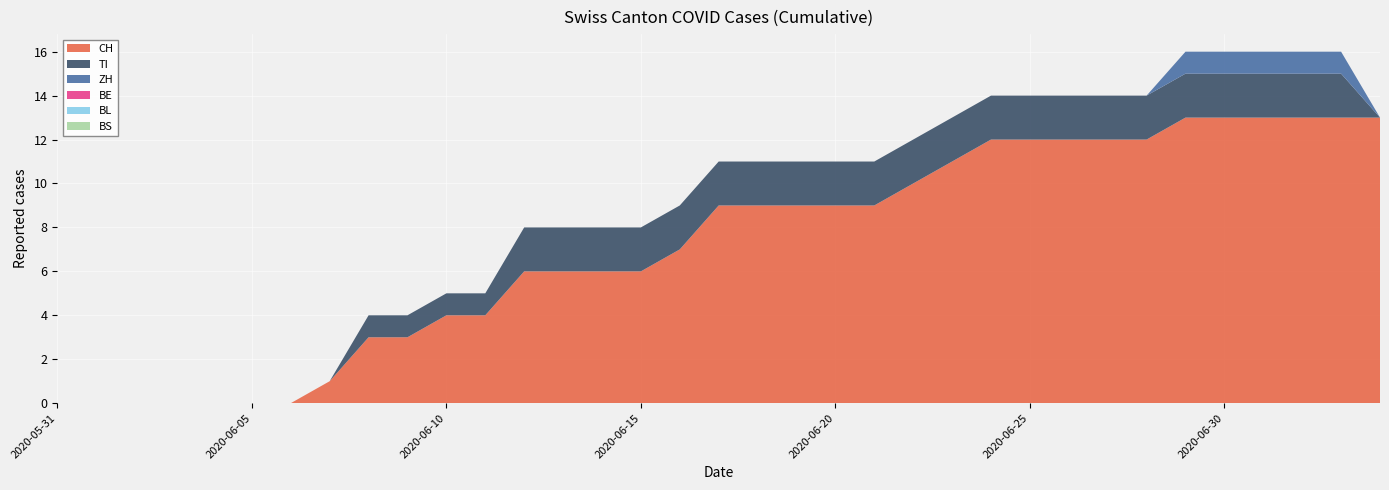

Reading right to left, list all the values displayed in this chart.

CH: 2020-07-04=13	2020-07-03=13	2020-07-02=13	2020-07-01=13	2020-06-30=13	2020-06-29=13	2020-06-28=12	2020-06-27=12	2020-06-26=12	2020-06-25=12	2020-06-24=12	2020-06-23=11	2020-06-22=10	2020-06-21=9	2020-06-20=9	2020-06-19=9	2020-06-18=9	2020-06-17=9	2020-06-16=7	2020-06-15=6	2020-06-14=6	2020-06-13=6	2020-06-12=6	2020-06-11=4	2020-06-10=4	2020-06-09=3	2020-06-08=3	2020-06-07=1	2020-06-06=0	2020-06-05=0	2020-06-04=0	2020-06-03=0	2020-06-02=0	2020-06-01=0	2020-05-31=0
TI: 2020-07-04=0	2020-07-03=2	2020-07-02=2	2020-07-01=2	2020-06-30=2	2020-06-29=2	2020-06-28=2	2020-06-27=2	2020-06-26=2	2020-06-25=2	2020-06-24=2	2020-06-23=2	2020-06-22=2	2020-06-21=2	2020-06-20=2	2020-06-19=2	2020-06-18=2	2020-06-17=2	2020-06-16=2	2020-06-15=2	2020-06-14=2	2020-06-13=2	2020-06-12=2	2020-06-11=1	2020-06-10=1	2020-06-09=1	2020-06-08=1	2020-06-07=0	2020-06-06=0	2020-06-05=0	2020-06-04=0	2020-06-03=0	2020-06-02=0	2020-06-01=0	2020-05-31=0
ZH: 2020-07-04=0	2020-07-03=1	2020-07-02=1	2020-07-01=1	2020-06-30=1	2020-06-29=1	2020-06-28=0	2020-06-27=0	2020-06-26=0	2020-06-25=0	2020-06-24=0	2020-06-23=0	2020-06-22=0	2020-06-21=0	2020-06-20=0	2020-06-19=0	2020-06-18=0	2020-06-17=0	2020-06-16=0	2020-06-15=0	2020-06-14=0	2020-06-13=0	2020-06-12=0	2020-06-11=0	2020-06-10=0	2020-06-09=0	2020-06-08=0	2020-06-07=0	2020-06-06=0	2020-06-05=0	2020-06-04=0	2020-06-03=0	2020-06-02=0	2020-06-01=0	2020-05-31=0
BE: 2020-07-04=0	2020-07-03=0	2020-07-02=0	2020-07-01=0	2020-06-30=0	2020-06-29=0	2020-06-28=0	2020-06-27=0	2020-06-26=0	2020-06-25=0	2020-06-24=0	2020-06-23=0	2020-06-22=0	2020-06-21=0	2020-06-20=0	2020-06-19=0	2020-06-18=0	2020-06-17=0	2020-06-16=0	2020-06-15=0	2020-06-14=0	2020-06-13=0	2020-06-12=0	2020-06-11=0	2020-06-10=0	2020-06-09=0	2020-06-08=0	2020-06-07=0	2020-06-06=0	2020-06-05=0	2020-06-04=0	2020-06-03=0	2020-06-02=0	2020-06-01=0	2020-05-31=0
BL: 2020-07-04=0	2020-07-03=0	2020-07-02=0	2020-07-01=0	2020-06-30=0	2020-06-29=0	2020-06-28=0	2020-06-27=0	2020-06-26=0	2020-06-25=0	2020-06-24=0	2020-06-23=0	2020-06-22=0	2020-06-21=0	2020-06-20=0	2020-06-19=0	2020-06-18=0	2020-06-17=0	2020-06-16=0	2020-06-15=0	2020-06-14=0	2020-06-13=0	2020-06-12=0	2020-06-11=0	2020-06-10=0	2020-06-09=0	2020-06-08=0	2020-06-07=0	2020-06-06=0	2020-06-05=0	2020-06-04=0	2020-06-03=0	2020-06-02=0	2020-06-01=0	2020-05-31=0
BS: 2020-07-04=0	2020-07-03=0	2020-07-02=0	2020-07-01=0	2020-06-30=0	2020-06-29=0	2020-06-28=0	2020-06-27=0	2020-06-26=0	2020-06-25=0	2020-06-24=0	2020-06-23=0	2020-06-22=0	2020-06-21=0	2020-06-20=0	2020-06-19=0	2020-06-18=0	2020-06-17=0	2020-06-16=0	2020-06-15=0	2020-06-14=0	2020-06-13=0	2020-06-12=0	2020-06-11=0	2020-06-10=0	2020-06-09=0	2020-06-08=0	2020-06-07=0	2020-06-06=0	2020-06-05=0	2020-06-04=0	2020-06-03=0	2020-06-02=0	2020-06-01=0	2020-05-31=0